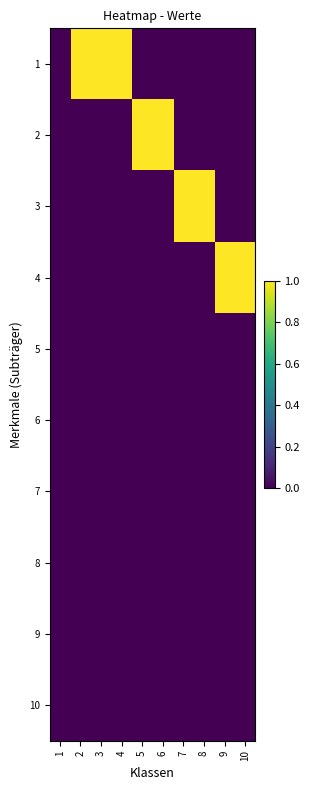

What is the spread (max minus min) of values at 7?

1